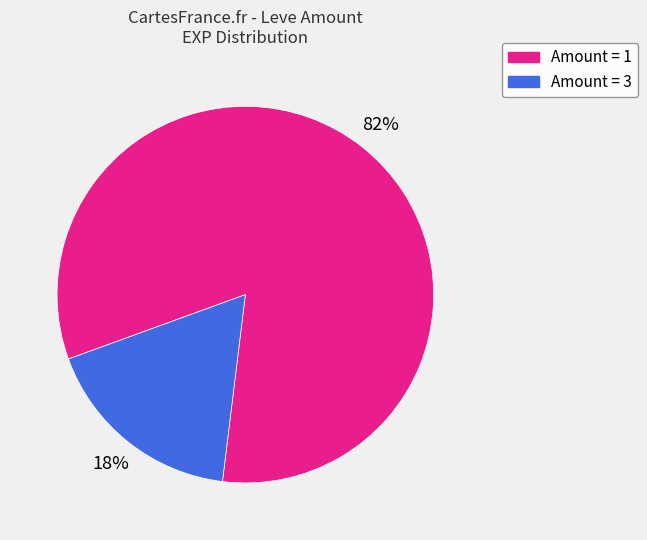

Is there a majority slice in this chart?

Yes